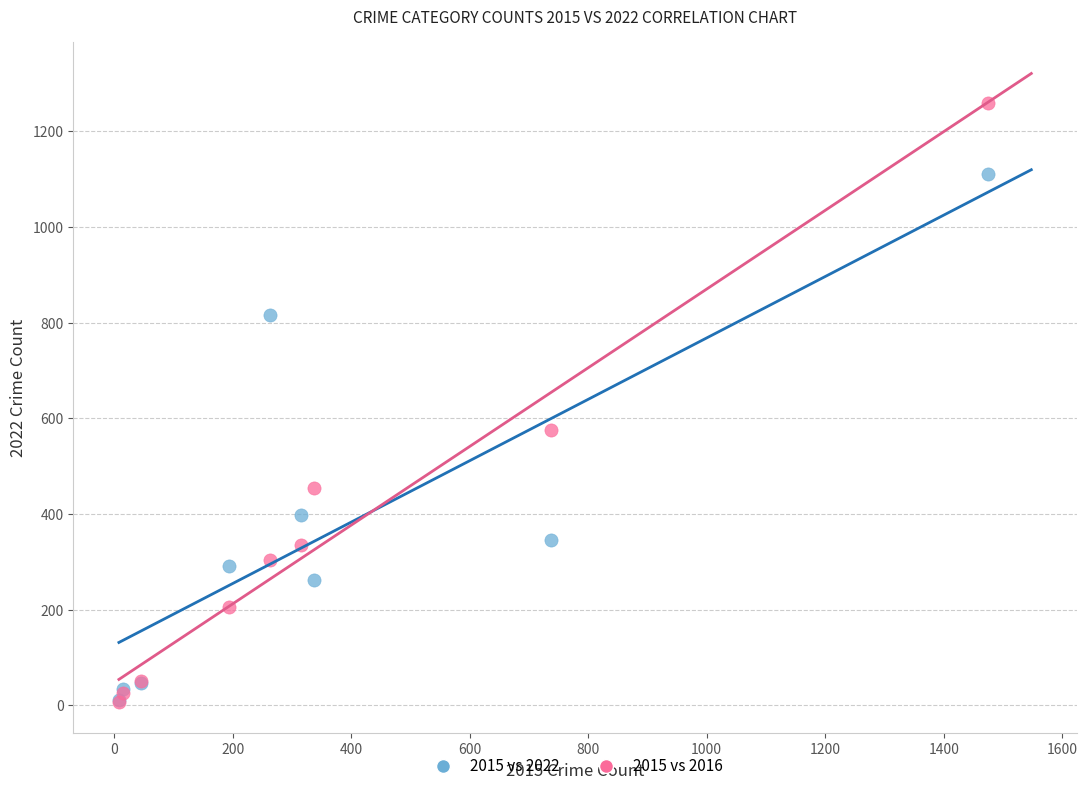

Across all series, what Y value is closest to 633?

576